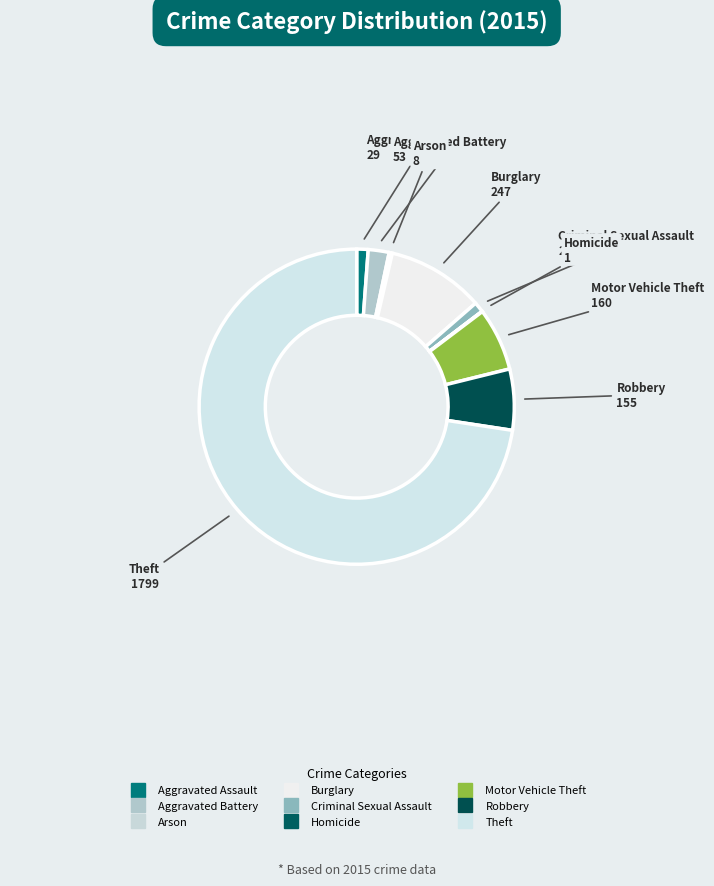

What is the ratio of the value at Robbery to the value at Theft?

0.1